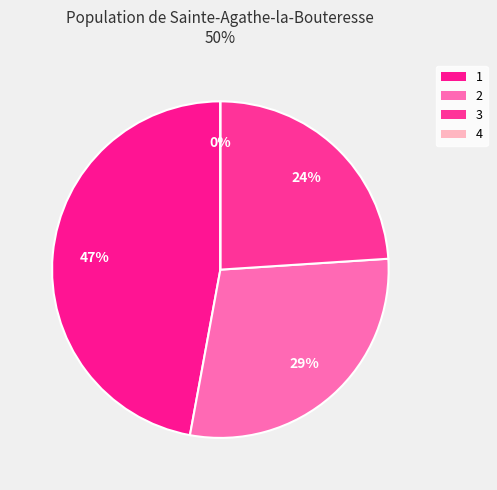

Is there any slice that represents more than half of the pie?

No